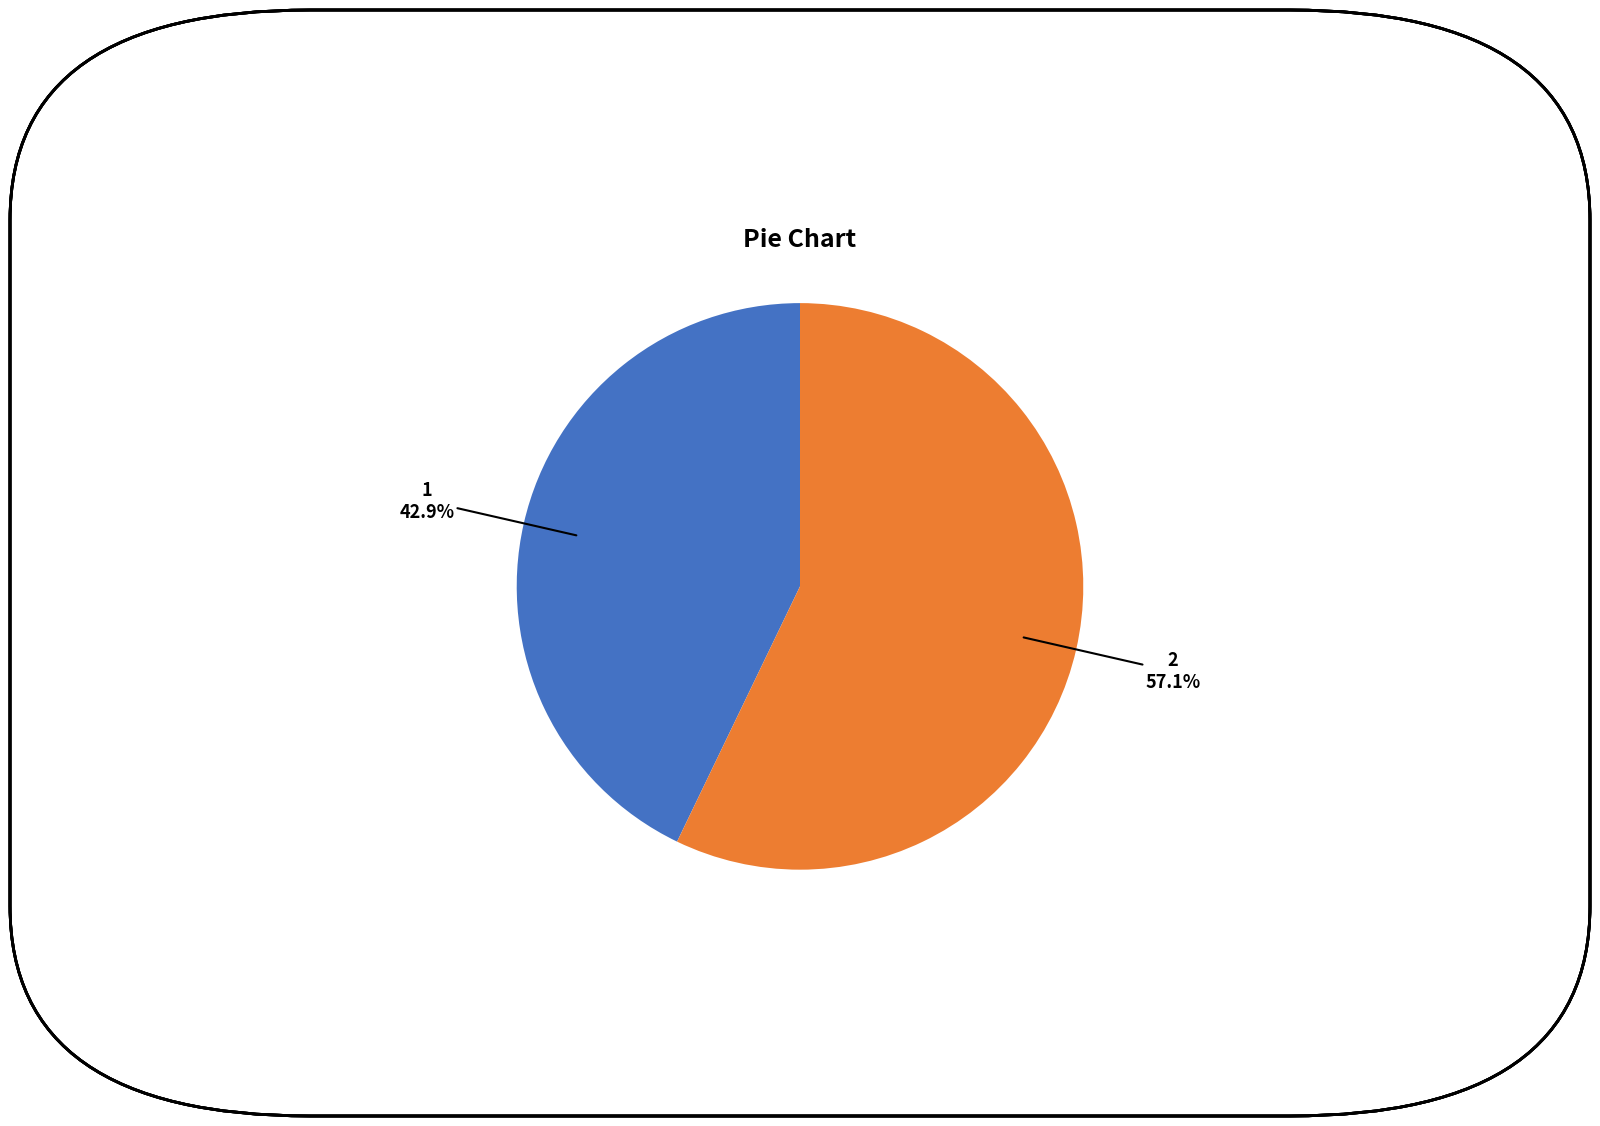

Which slice is the smallest?

1